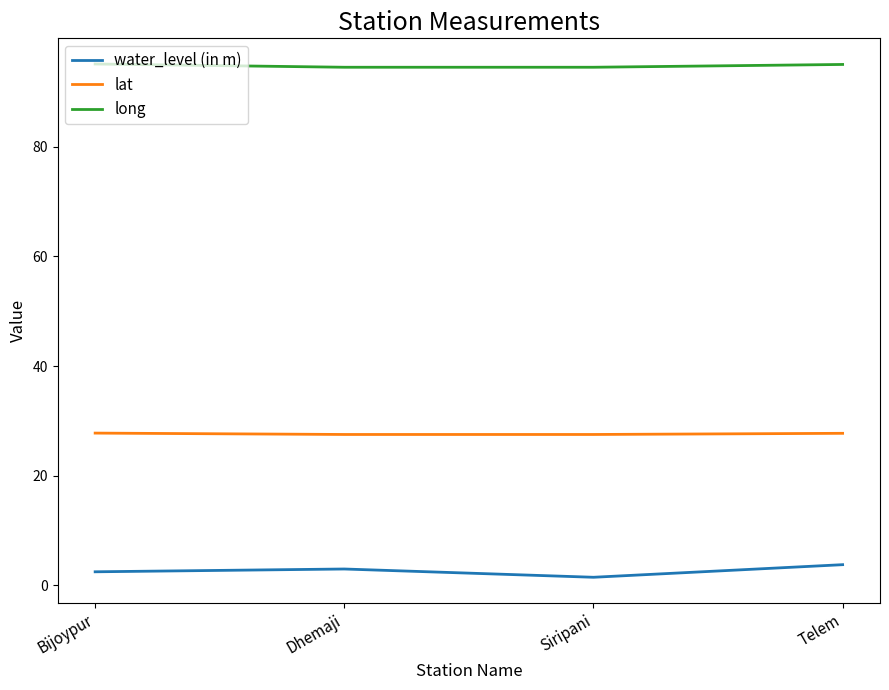

How many lines are shown in the chart?

3